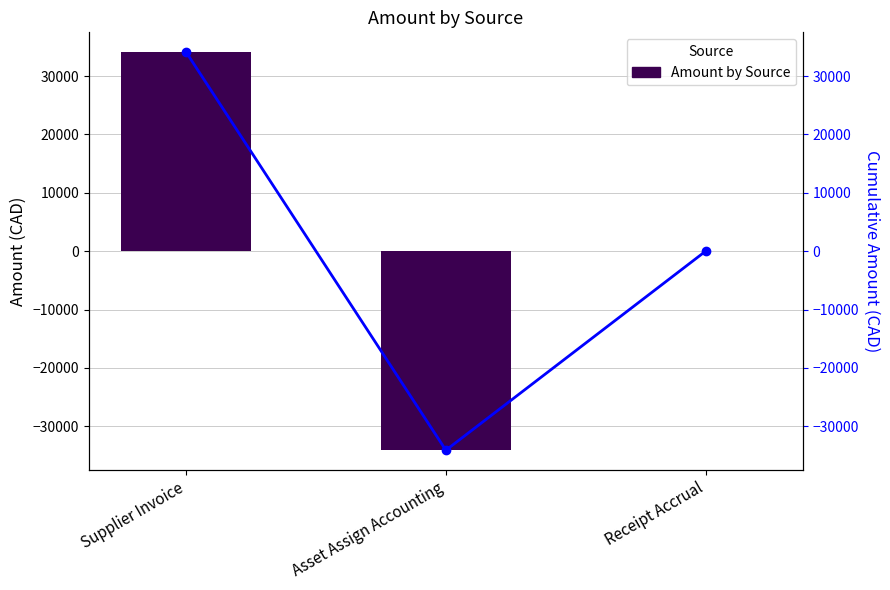

Are the bars horizontal?

No